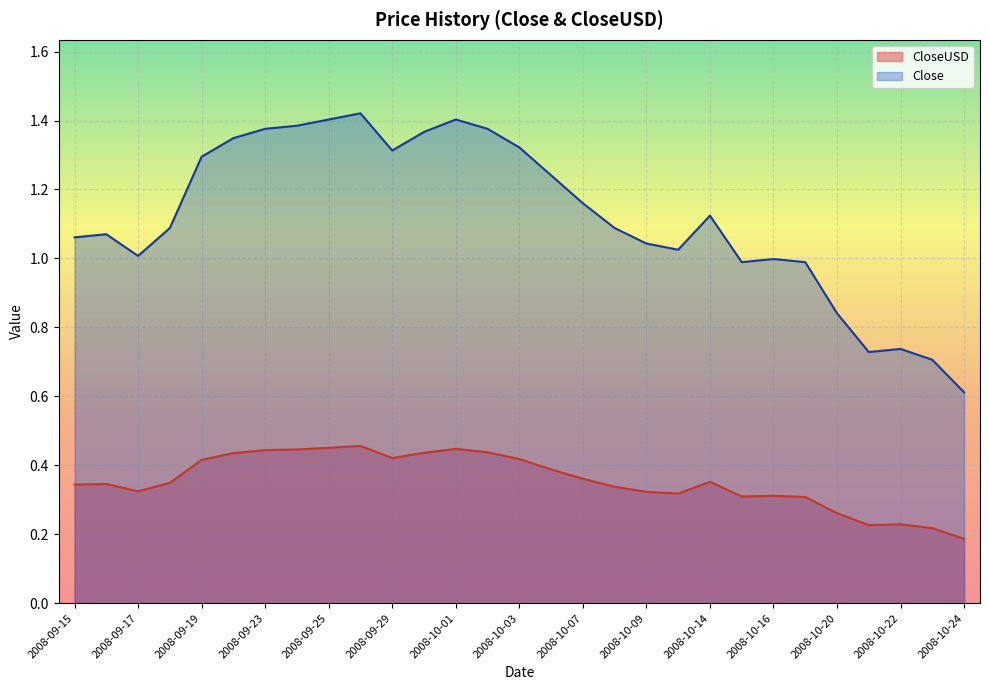

Which series has the widest spread of values?

Close